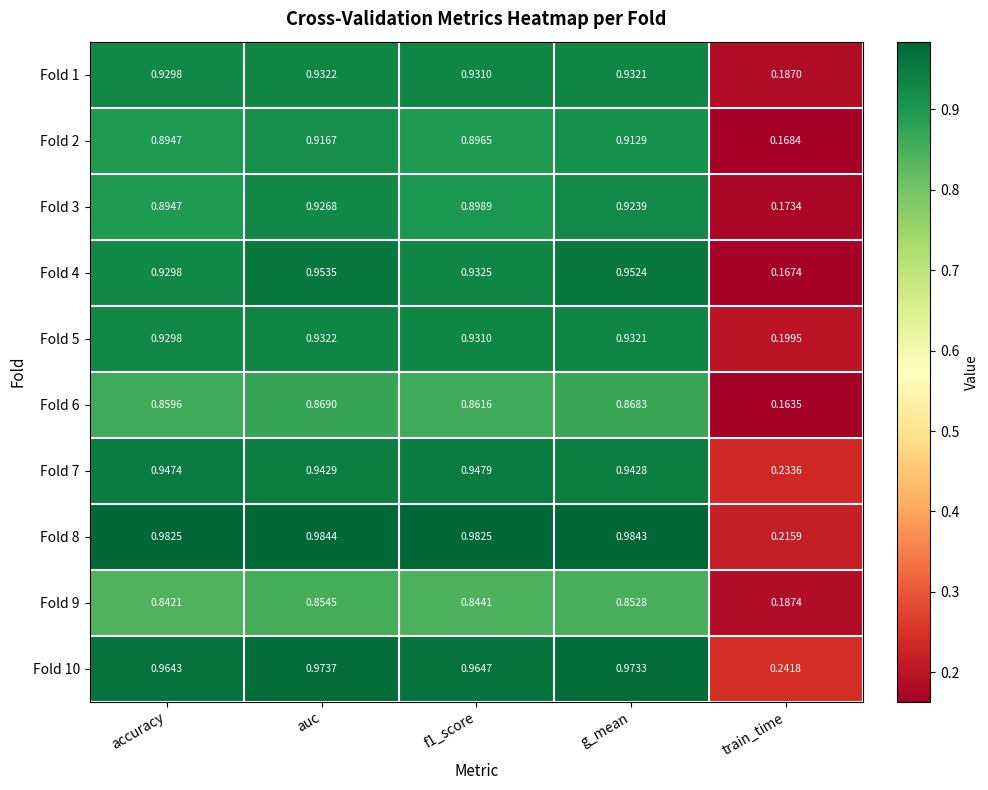

Which label corresponds to the largest value in the chart?

auc